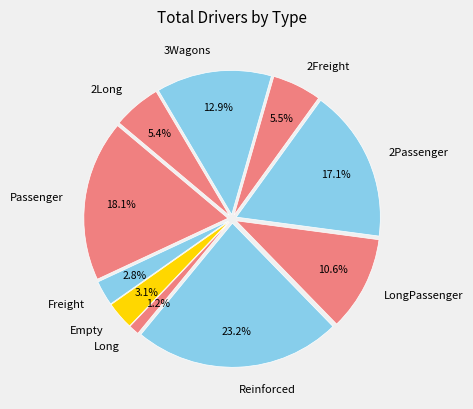

How much of the chart is everything except Freight?

97.2%